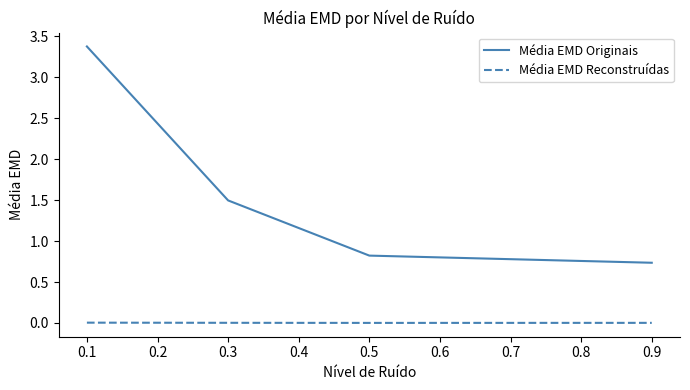

True or false: Média EMD Originais has a value of 1.3 at 0.9.

False